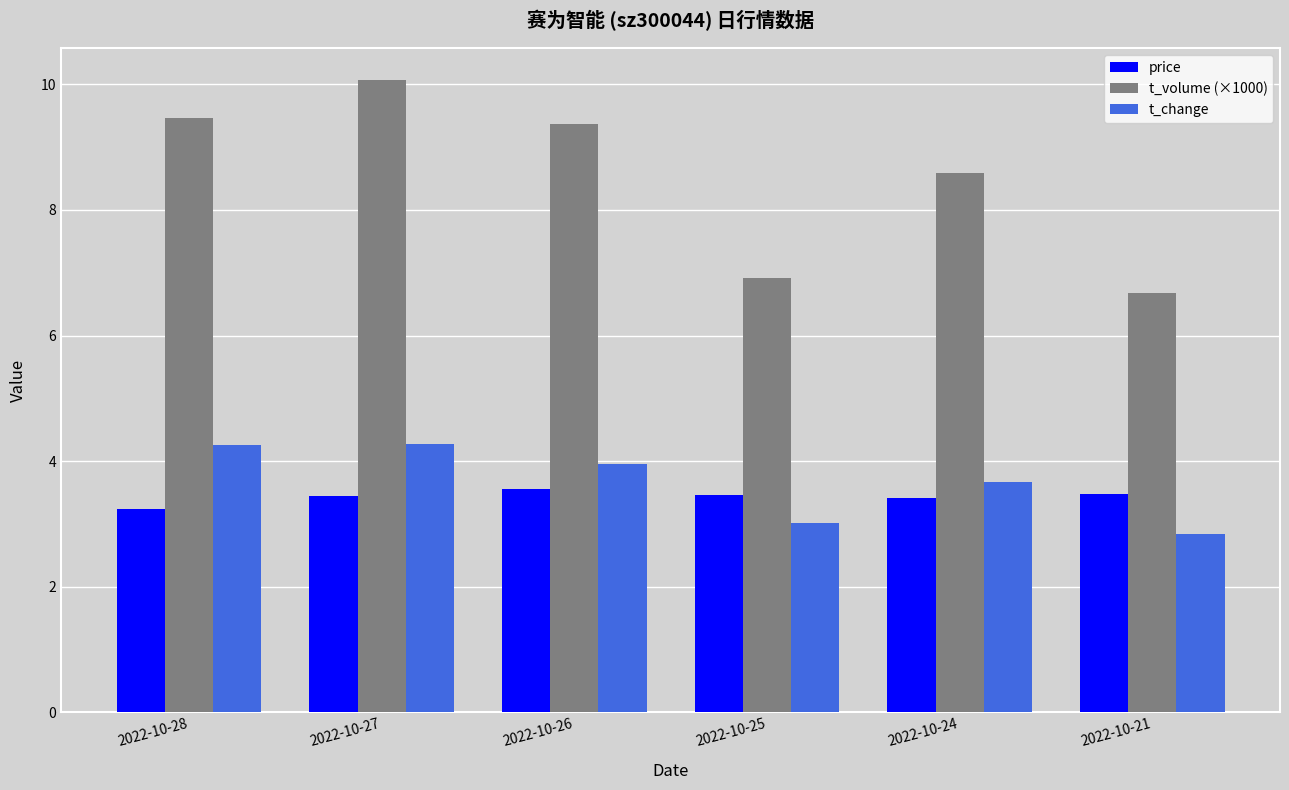

What are all the series names shown in the legend?

price, t_volume (×1000), t_change